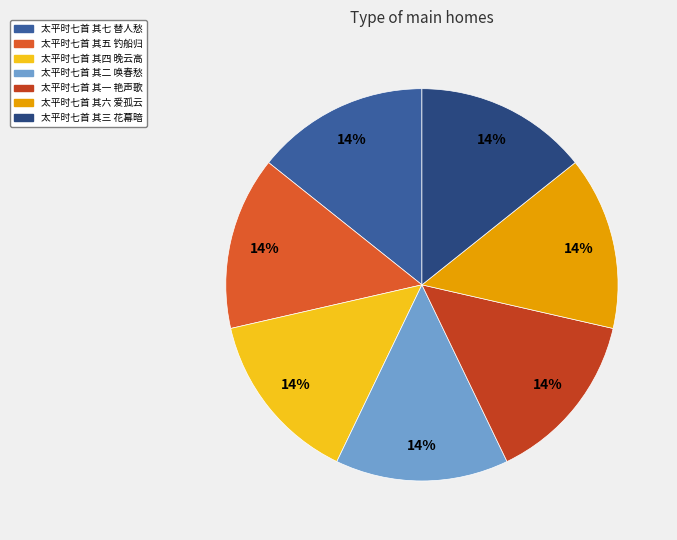

Which slice is the smallest?

太平时七首 其三 花幕暗